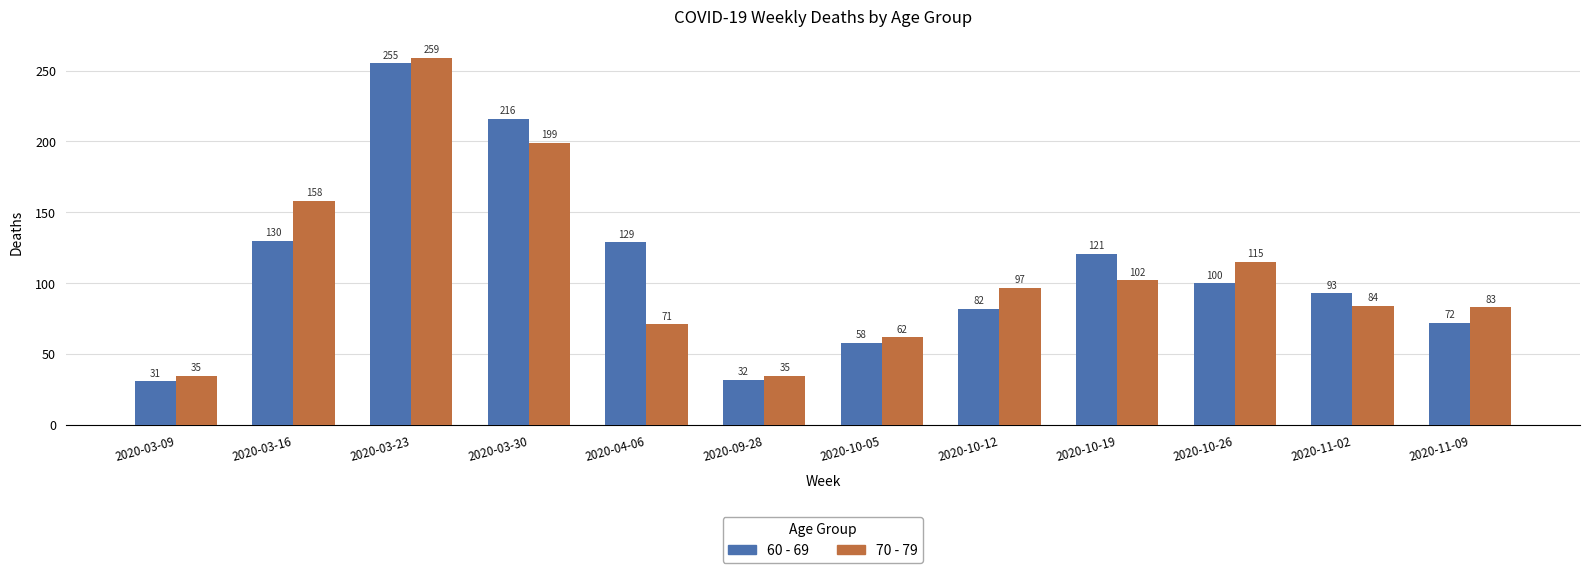

List the series in order of their overall mean, lowest first.

70 - 79, 60 - 69